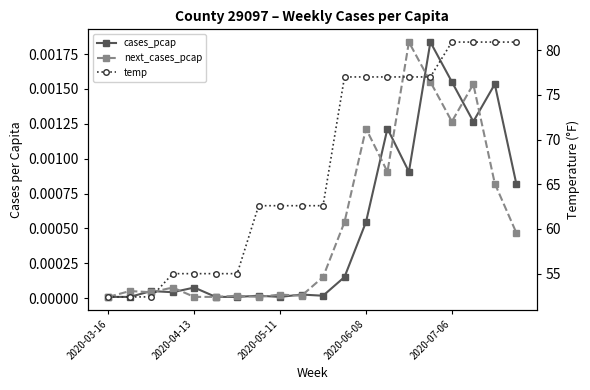

True or false: temp has more than 1 interior local peaks.

False